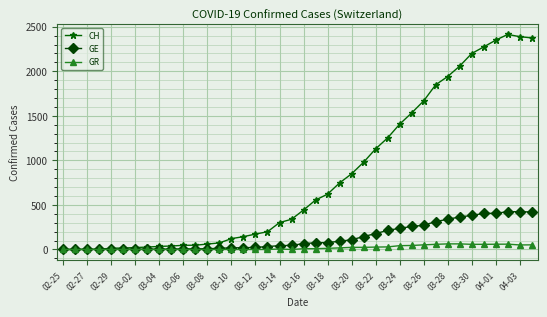

Rank the series by their maximum value, from highest to lowest.

CH, GE, GR